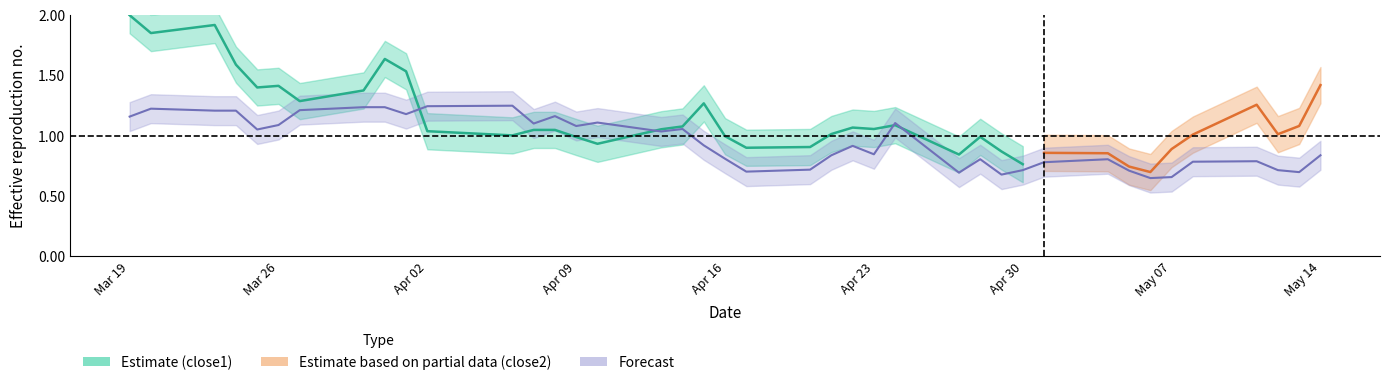

How many points are lower than both their immediate neighbors (excluding endpoints)?

11